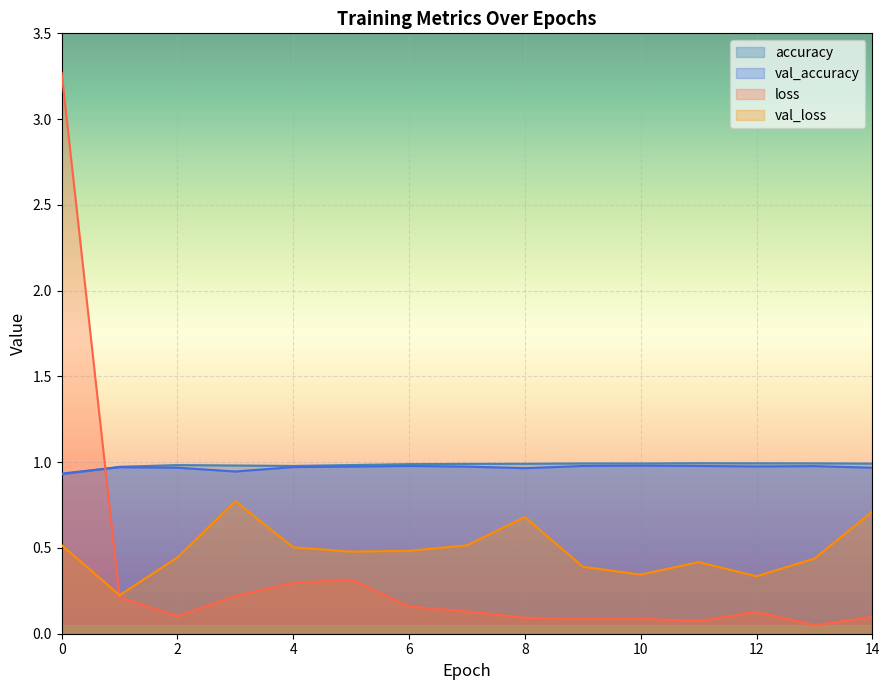

What is the difference between the maximum and minimum values in the accuracy series?

0.1